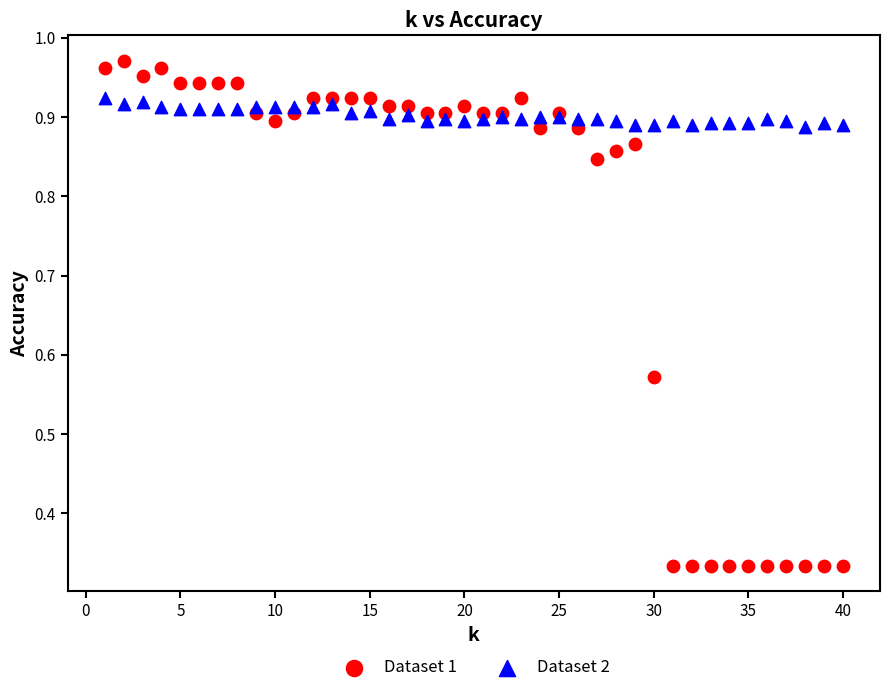

Which series has the widest spread of Y values?

Dataset 1